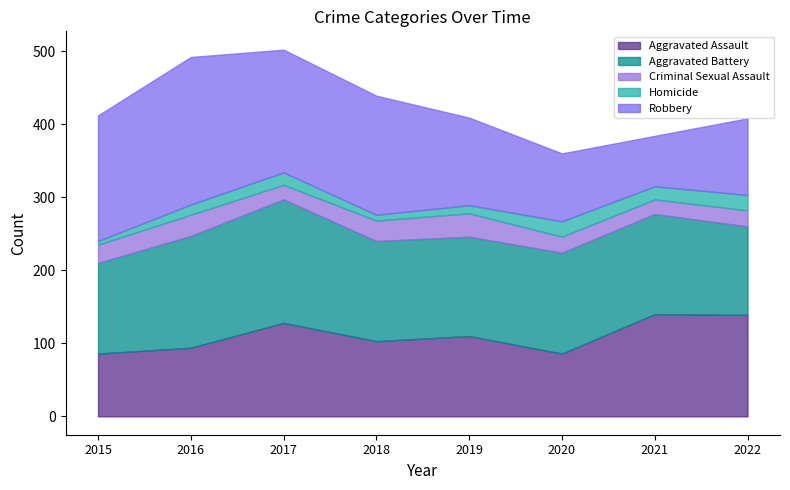

How many values in the Robbery series are below 163?

4